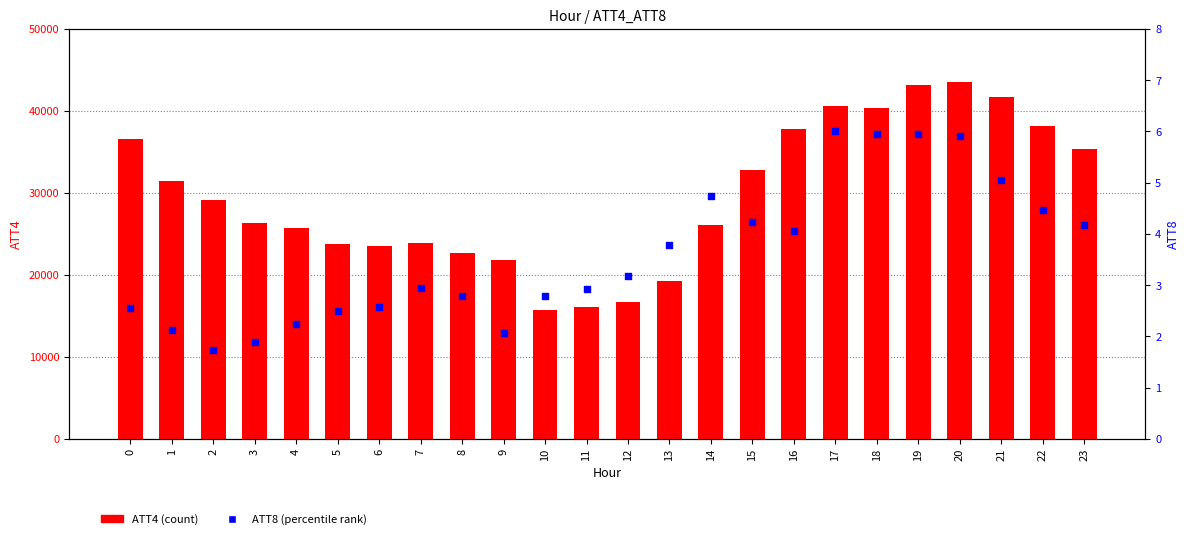

At how many categories does at least one series exceed 24845?

15